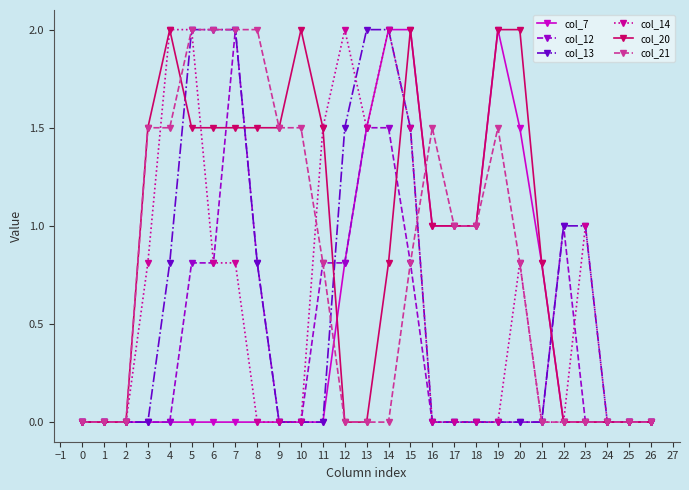

What are all the series names shown in the legend?

col_7, col_12, col_13, col_14, col_20, col_21